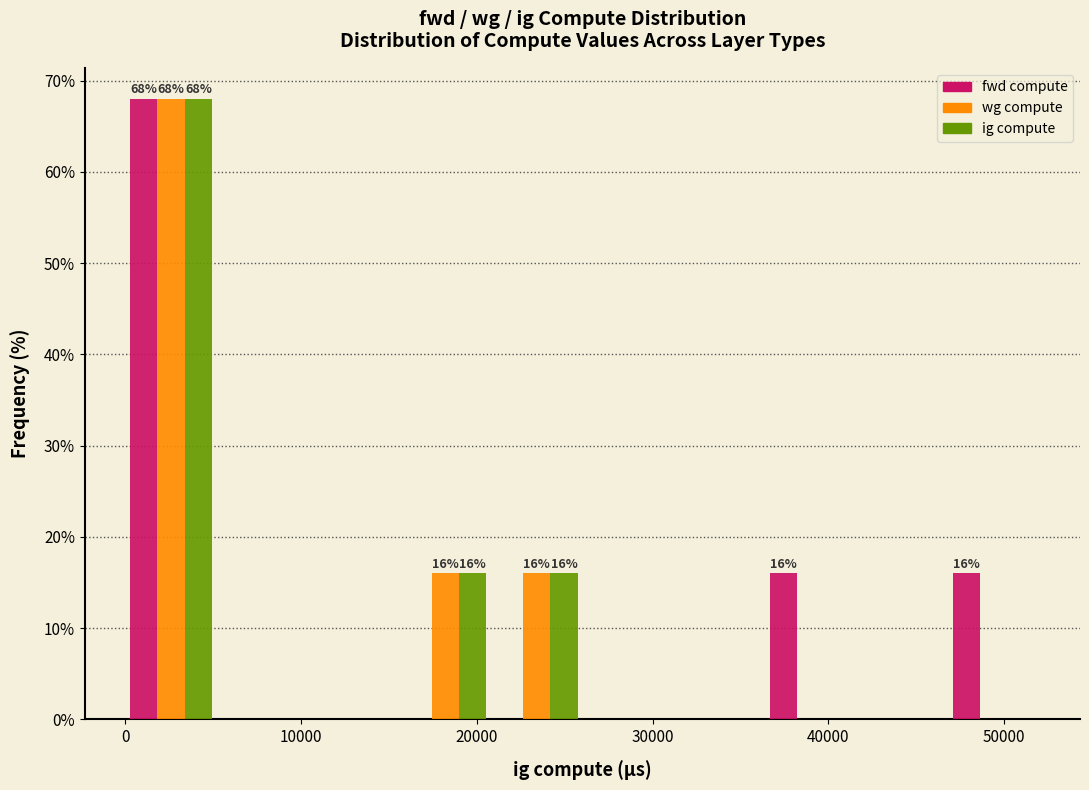

In the fwd compute series, which range on the x-axis has the tallest bar?

0 to 5200